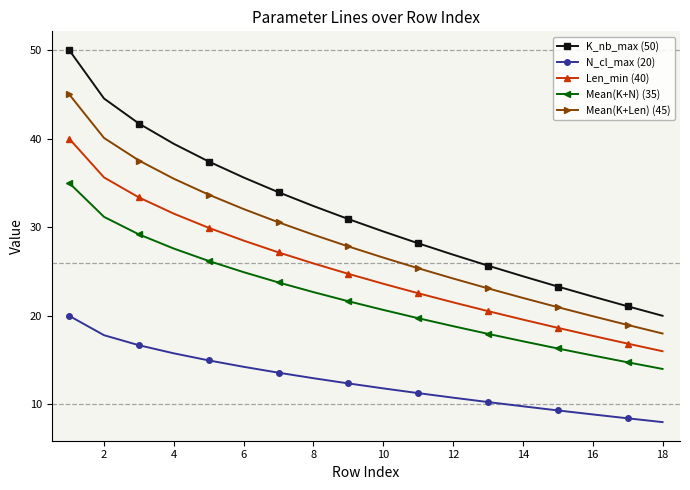

What is the difference between the maximum and second lowest values in the Mean(K+Len) (45) series?

26.0